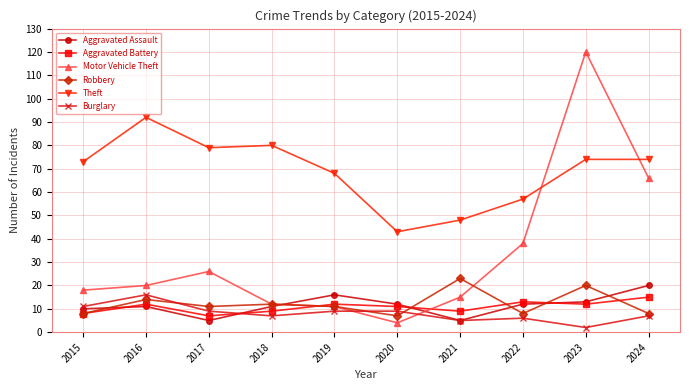

What is the approximate value of Robbery at 2024, to the nearest 5?

10